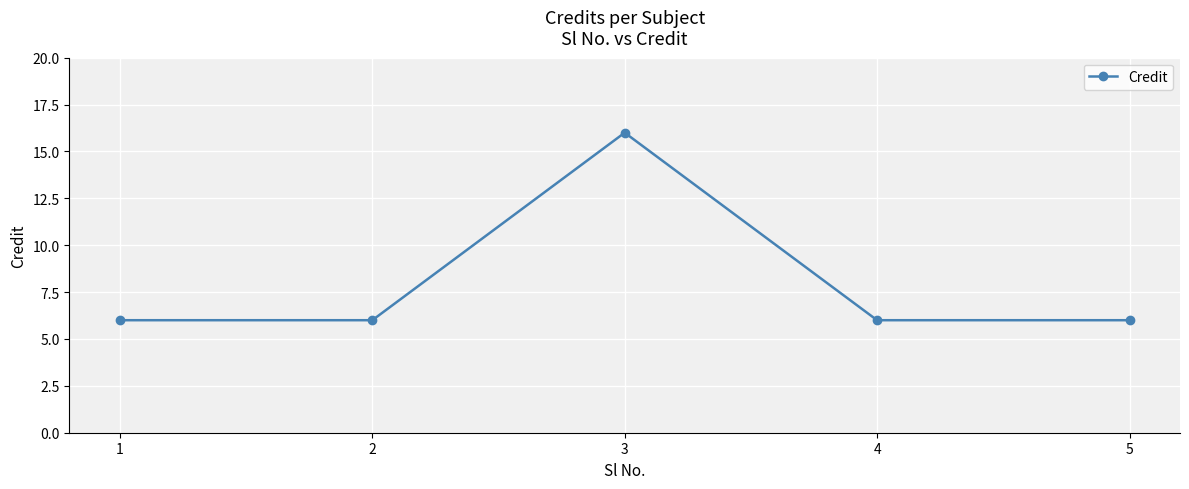

True or false: the data shows 6 at 4.

True